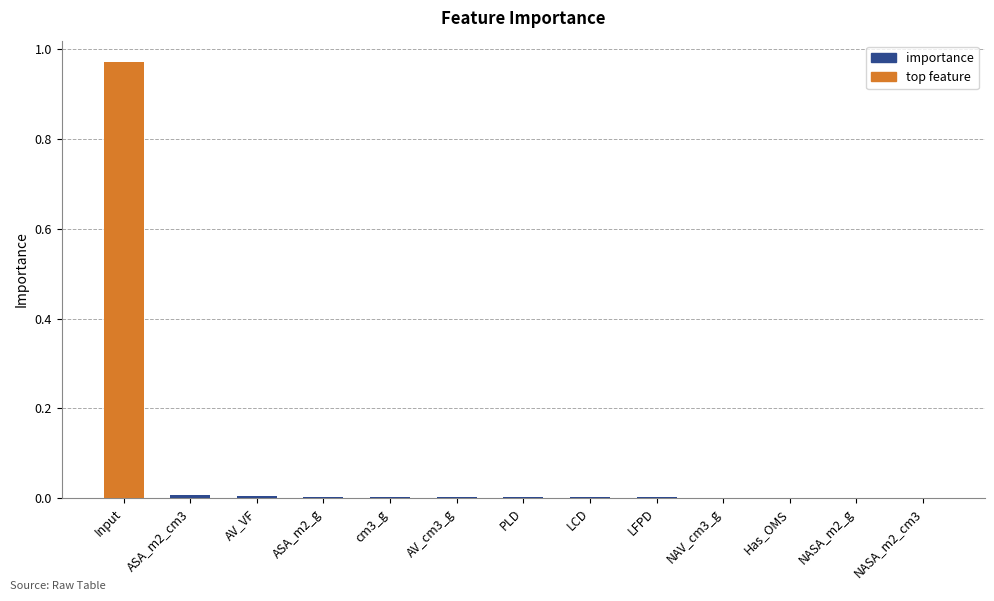

The chart shows a value of 0.0 at NAV_cm3_g. True or false?

True